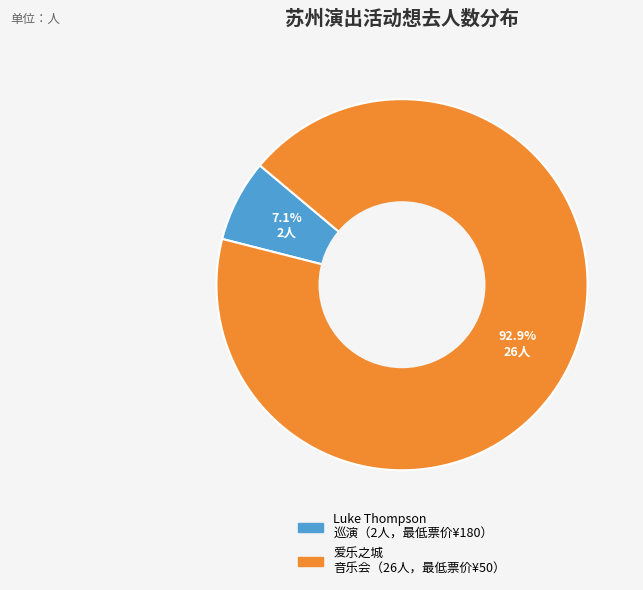

How many slices are in this pie chart?

2